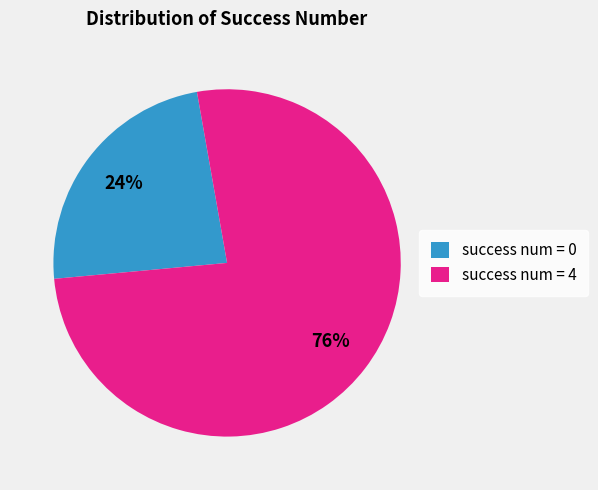

The success num = 0 slice represents 24% of the pie. True or false?

True